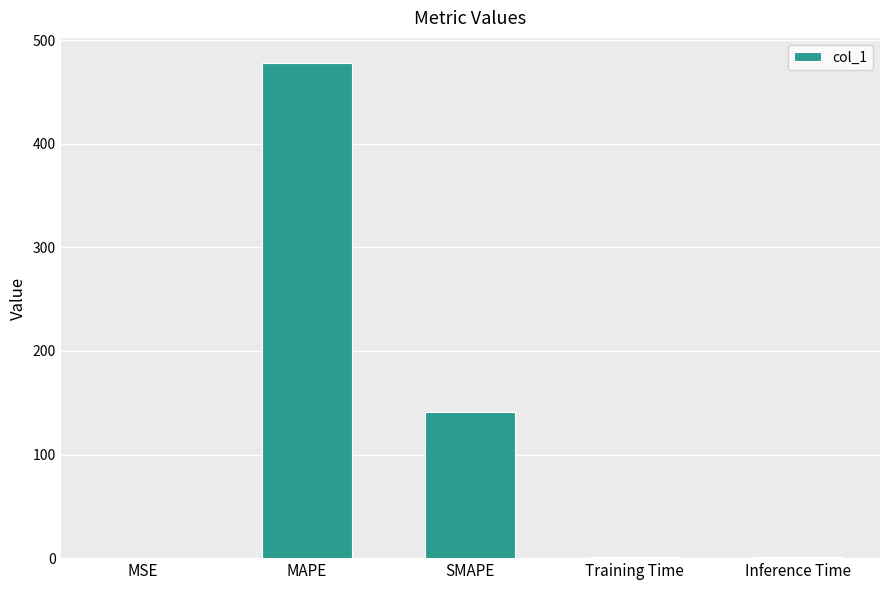

What is the maximum value shown in the chart?

478.2